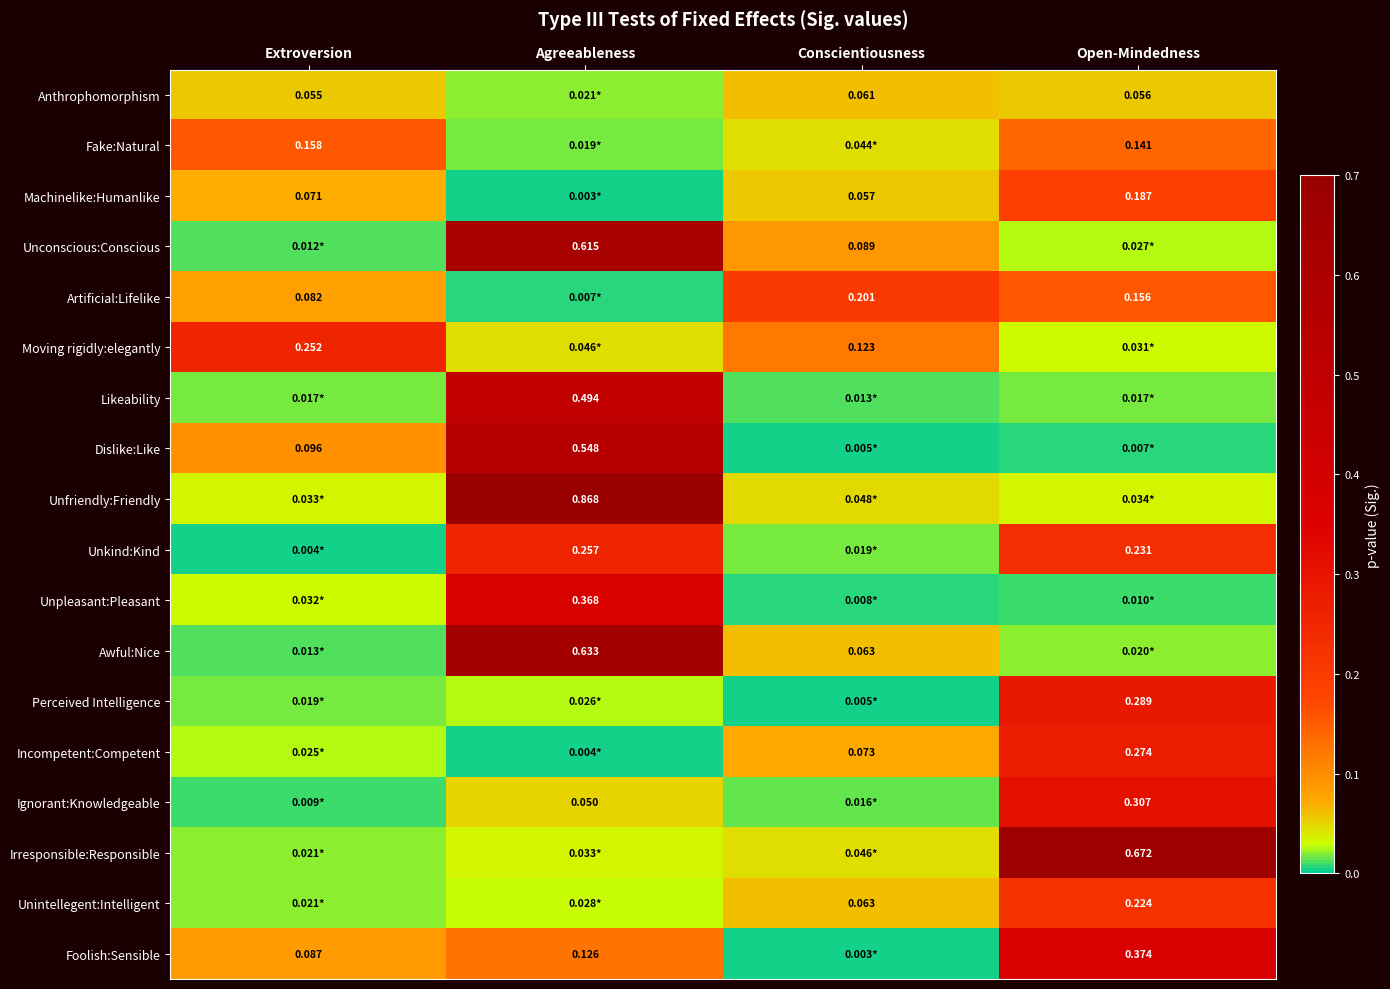

Between Extroversion and Agreeableness, which is larger?

Extroversion